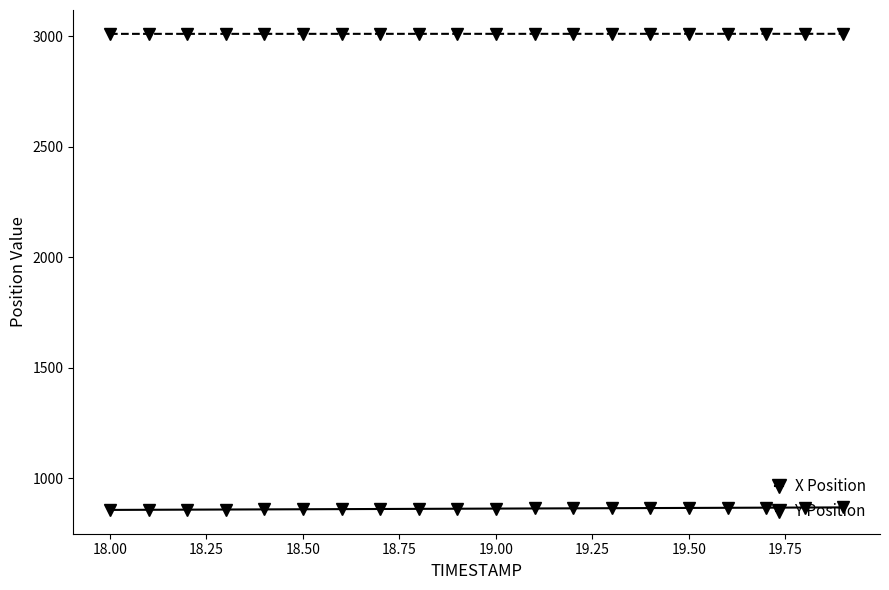

What is the value of the Y Position point at the 8th from the left?

3010.5